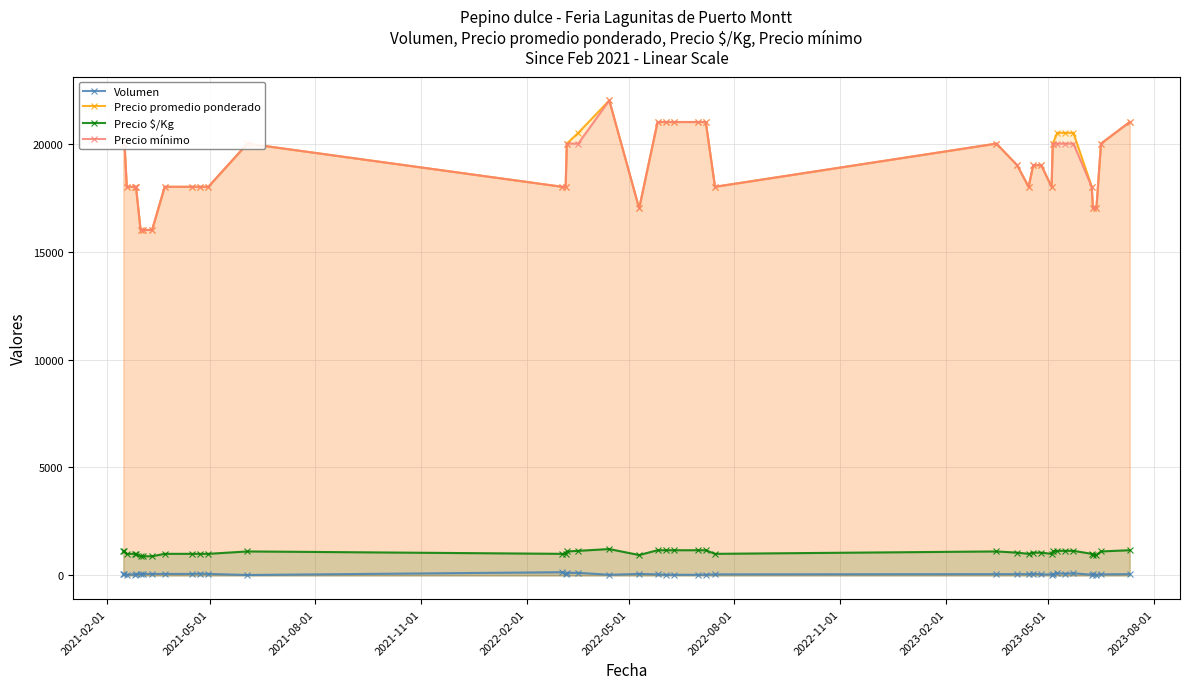

How many values in the Volumen series exceed 60?

15